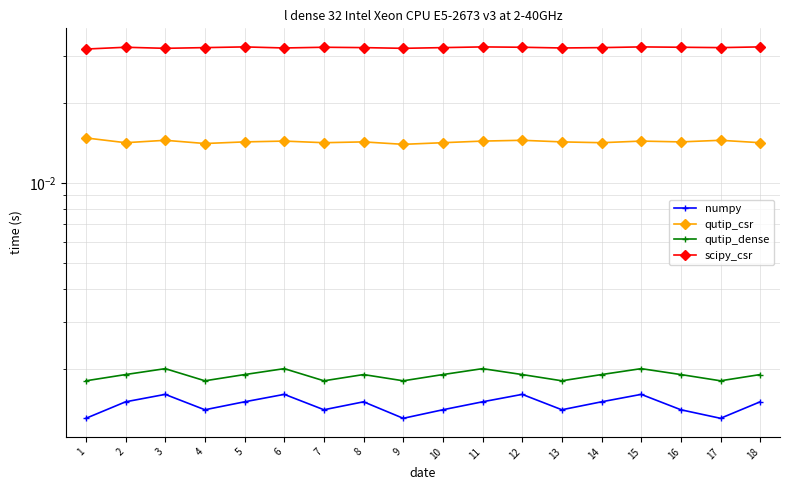

True or false: numpy and scipy_csr intersect in this chart.

False